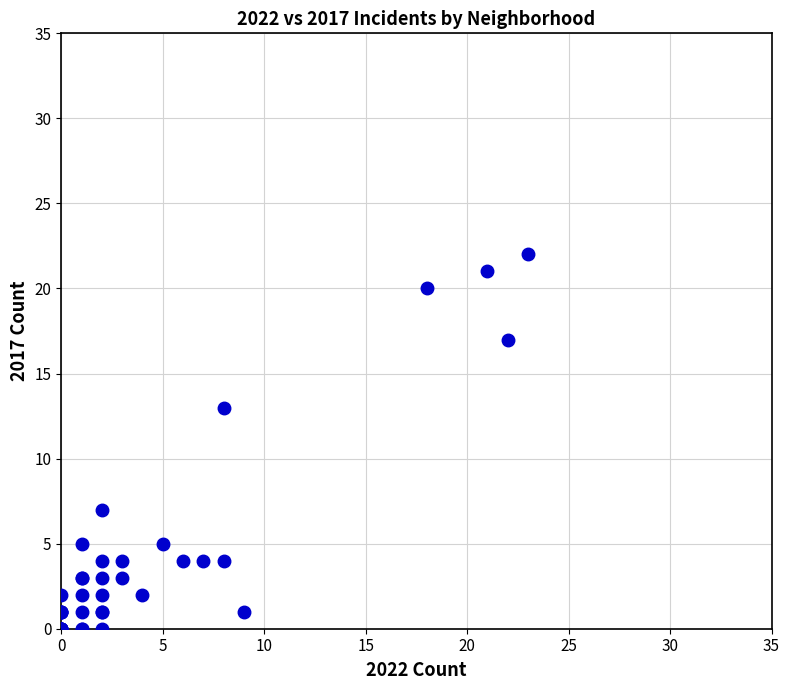

What Y value in the scatter plot is closest to 11?

13